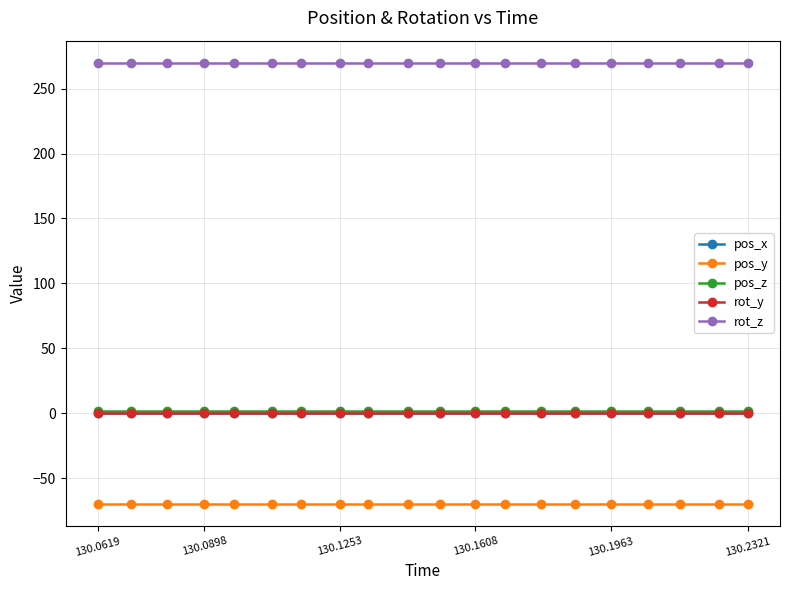

True or false: rot_z and pos_y cross at least once.

False